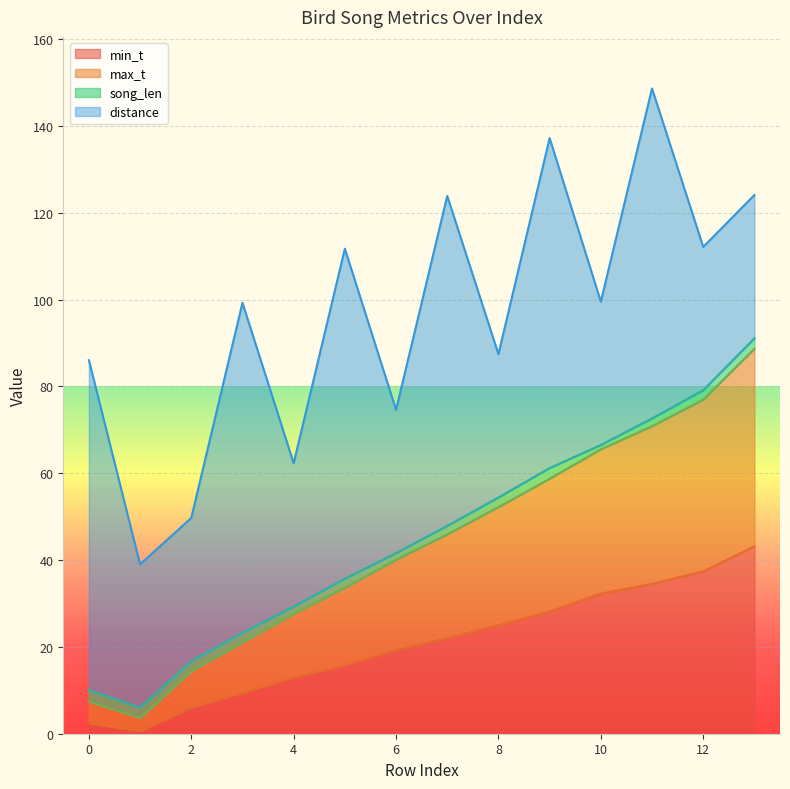

True or false: max_t and min_t intersect in this chart.

False